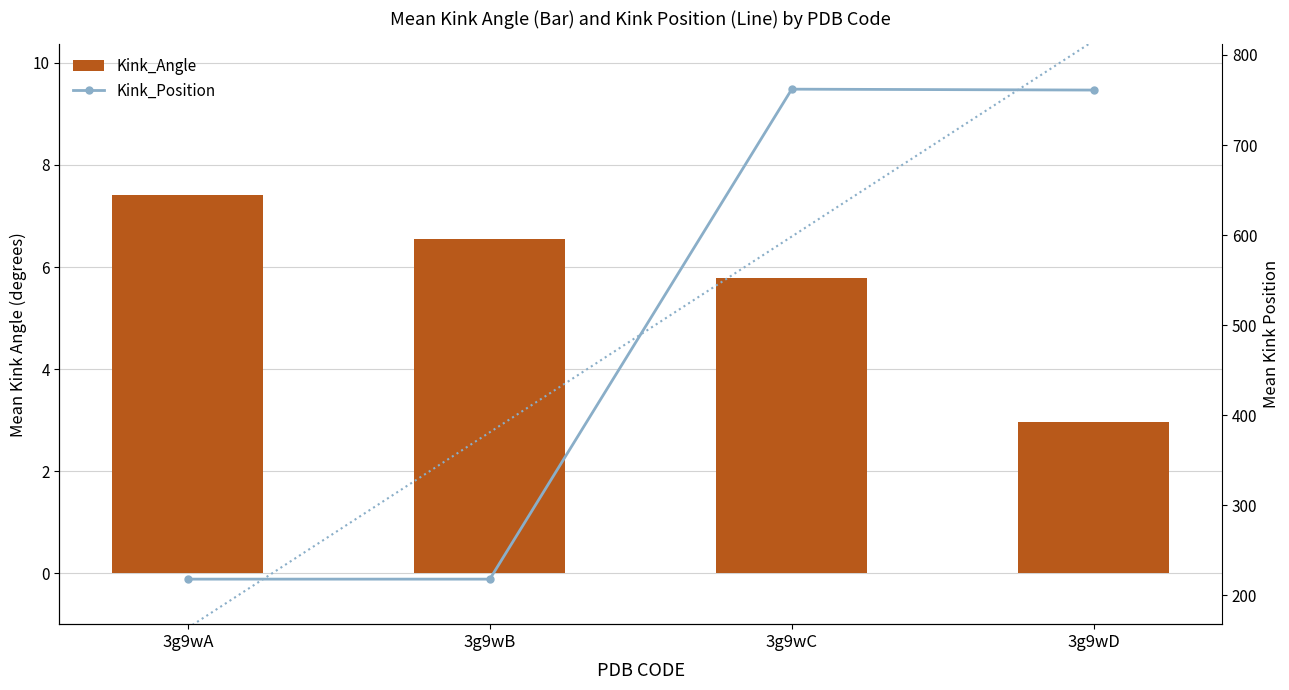

Where does the Kink_Position series first go above 761?

3g9wC